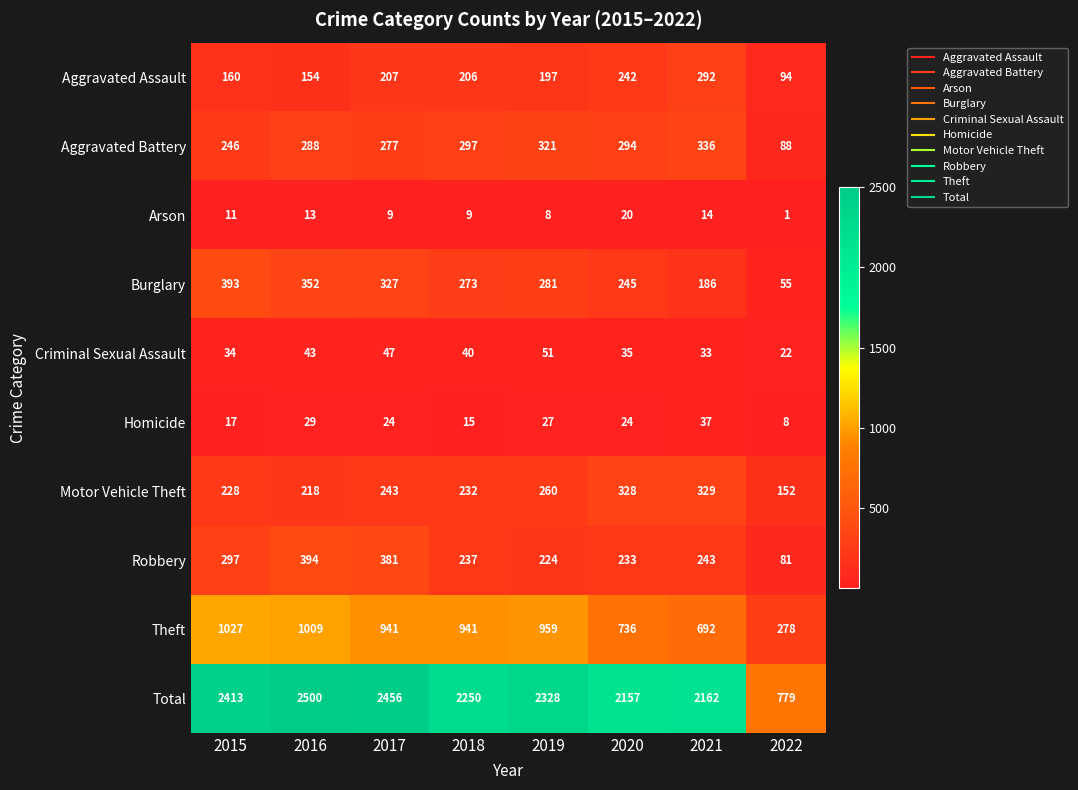

The Total series shows 2500 at 2016. True or false?

True